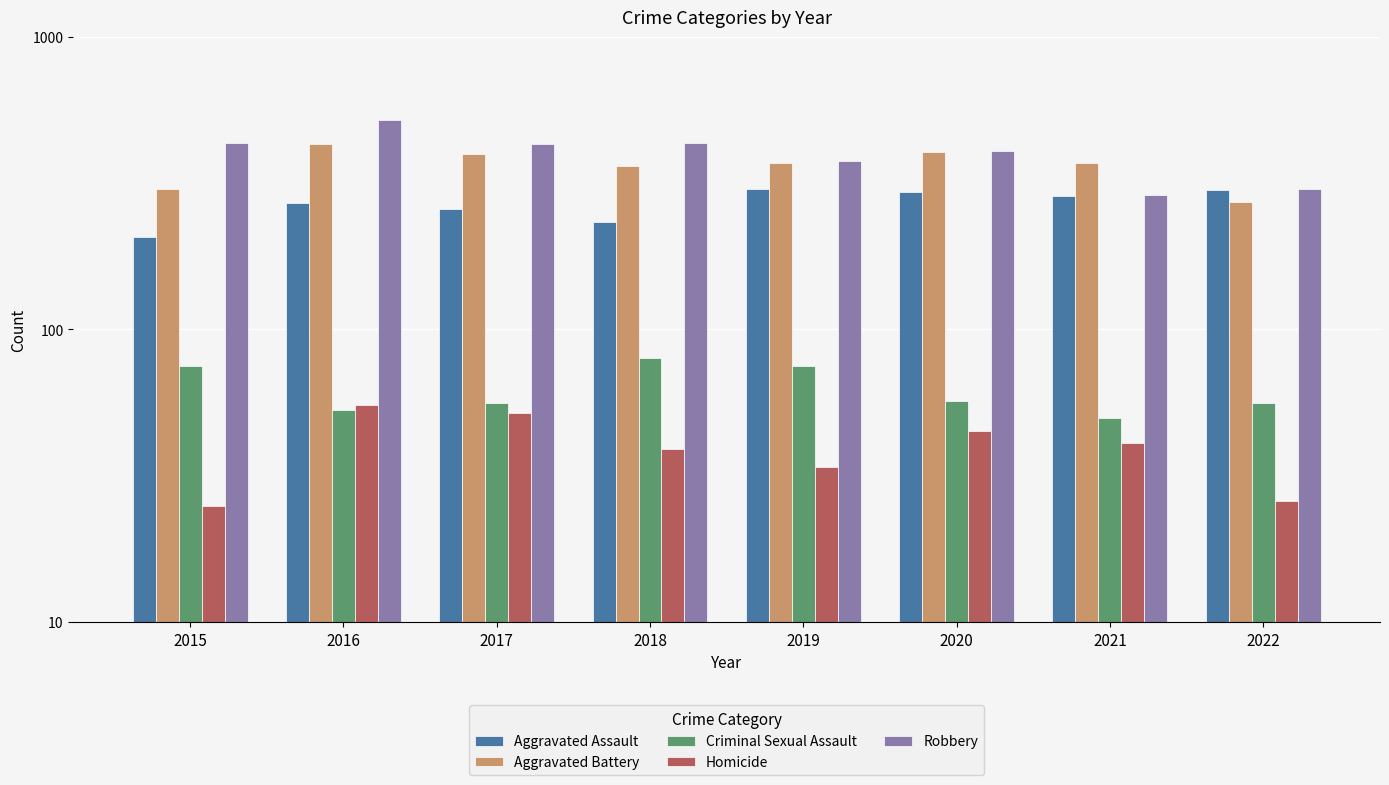

What is the lowest value of the Homicide series?

25